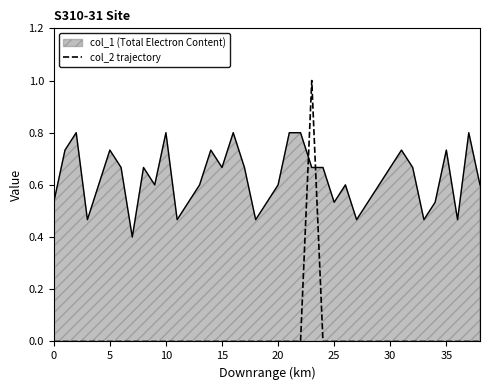

What is the difference between the maximum and minimum values in the col_2 trajectory series?

1.0